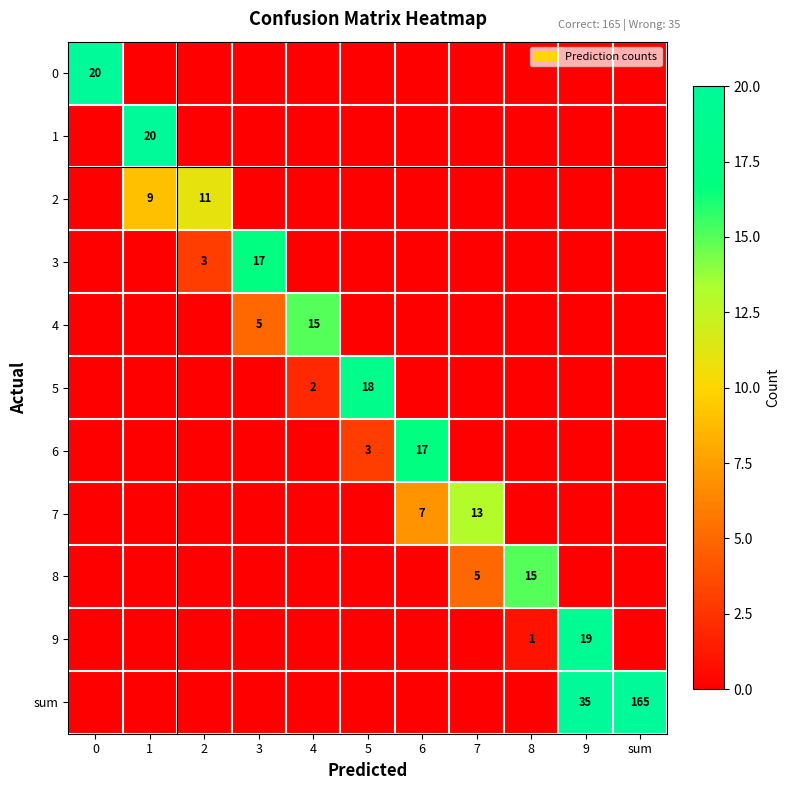

True or false: 5 has a value of 2 at 4.

True